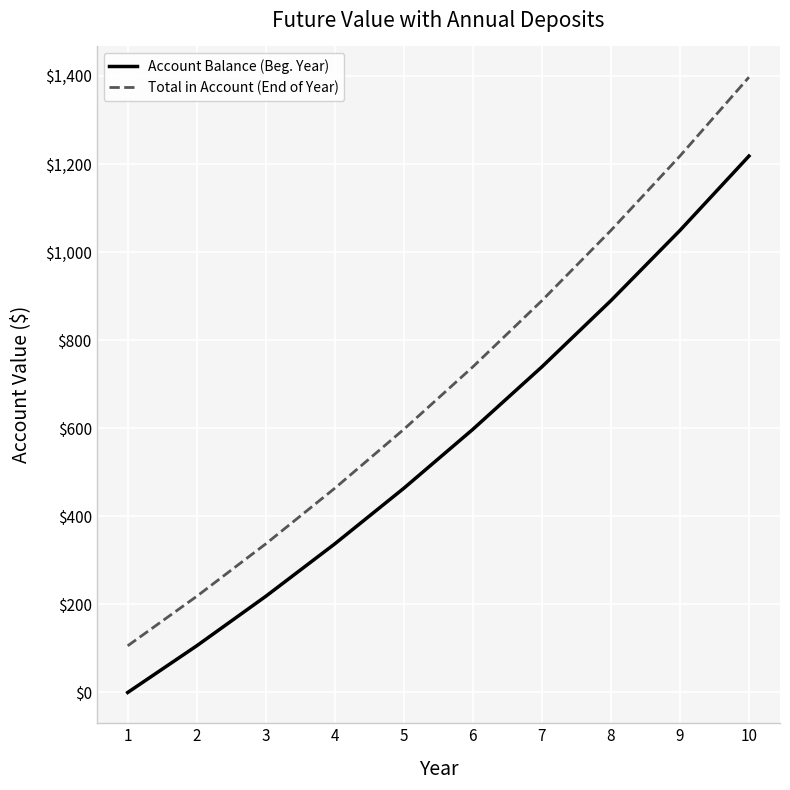

True or false: Total in Account (End of Year) and Account Balance (Beg. Year) cross at least once.

False